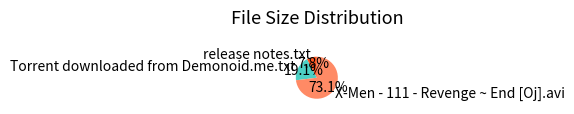

How many slices are in this pie chart?

3